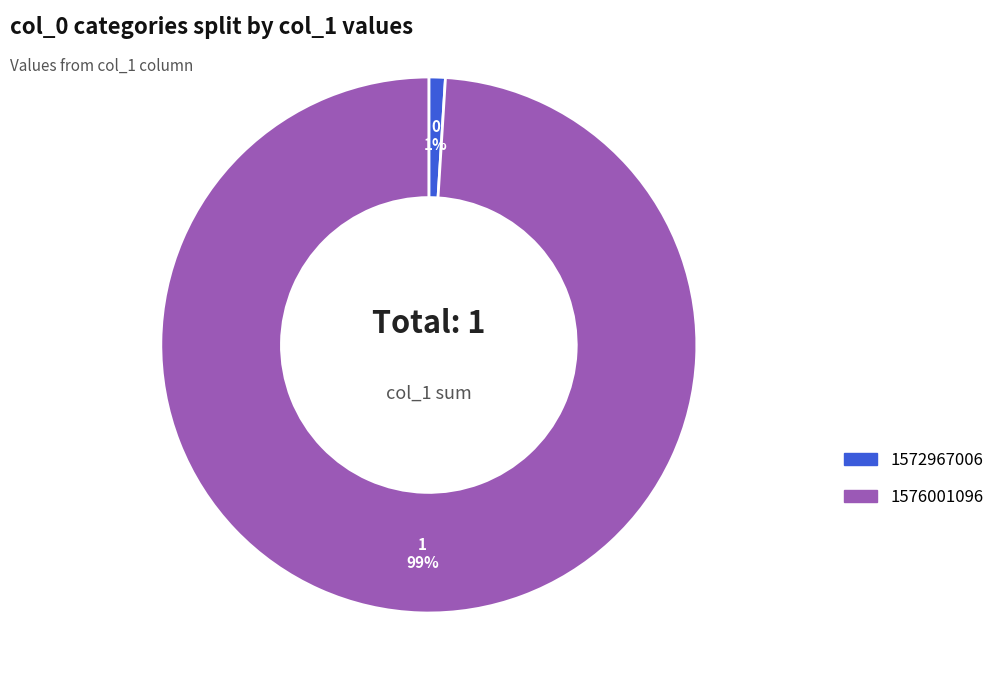

Count the number of slices in the pie.

2